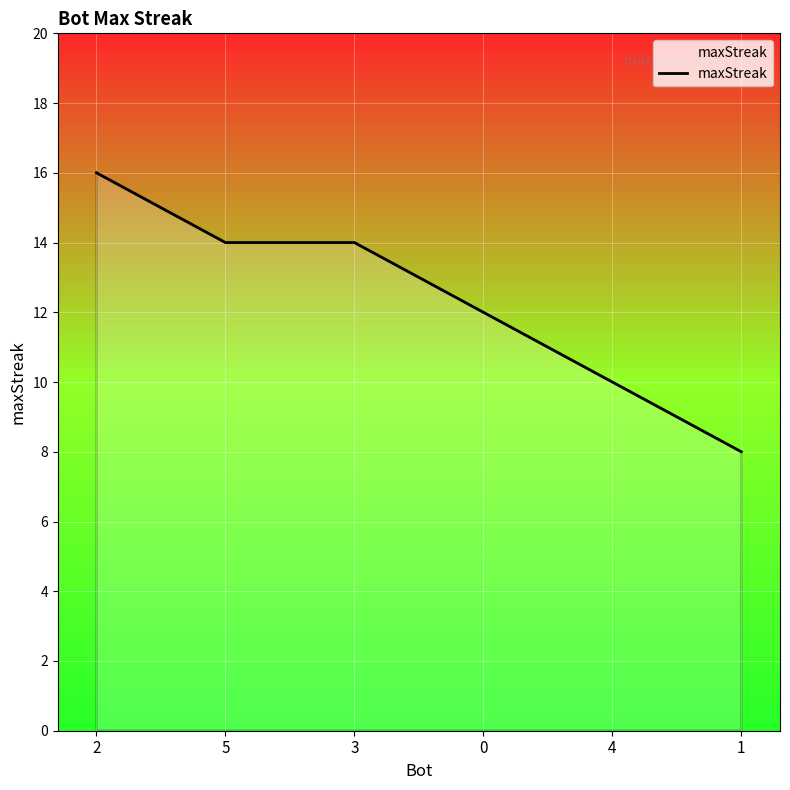

The chart shows a value of 17 at 4. True or false?

False